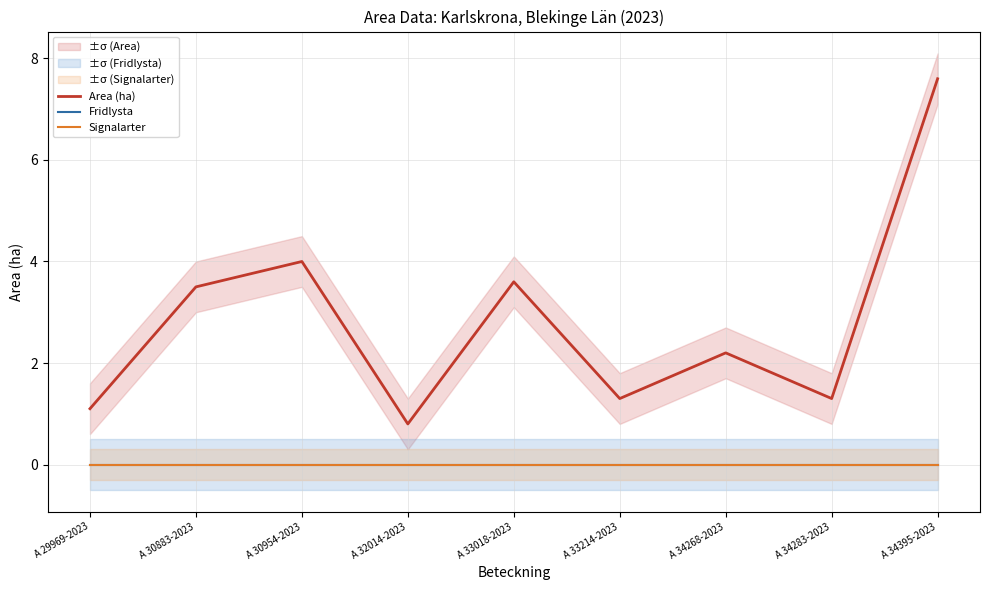

How many lines are shown in the chart?

3